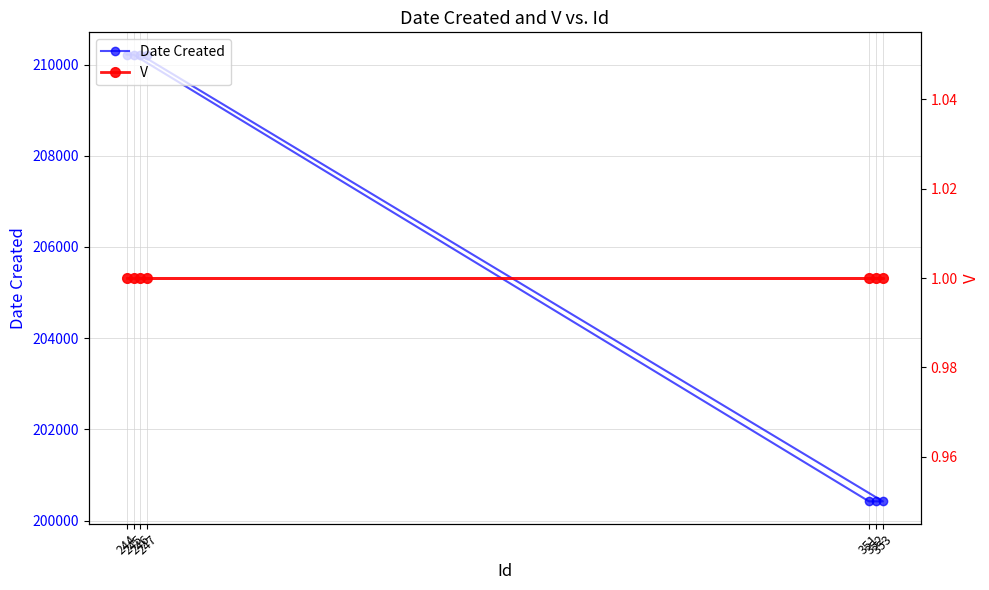

What are all the series names shown in the legend?

Date Created, V